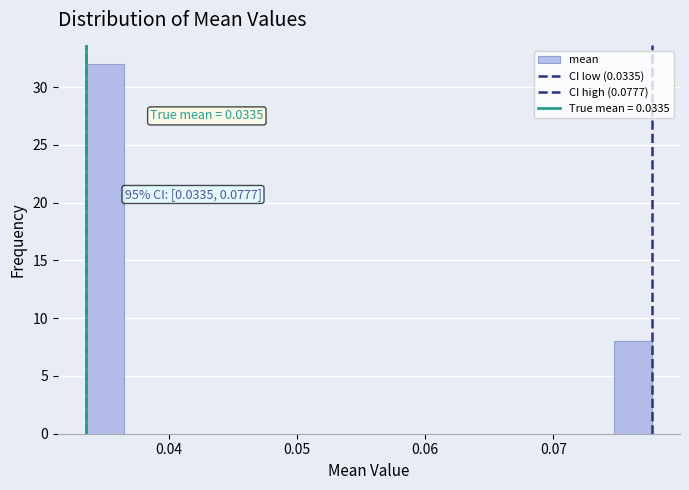

Around what value on the x-axis is the tallest bar? Give the approximate position of its centre, as read against the axis.

0.035